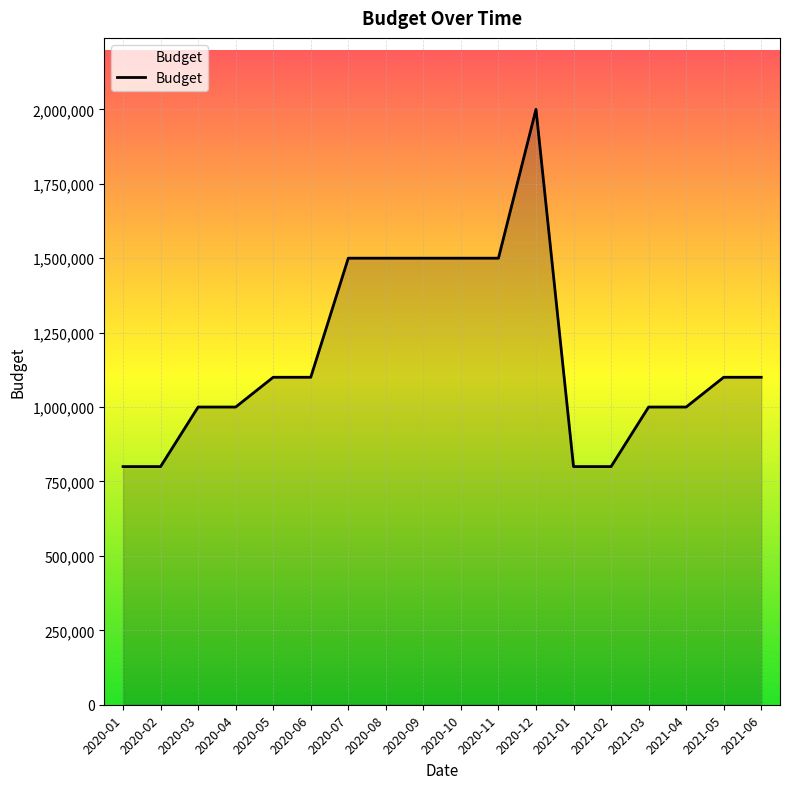

Reading right to left, list all the values displayed in this chart.

1100000	1100000	1000000	1000000	800000	800000	2000000	1500000	1500000	1500000	1500000	1500000	1100000	1100000	1000000	1000000	800000	800000